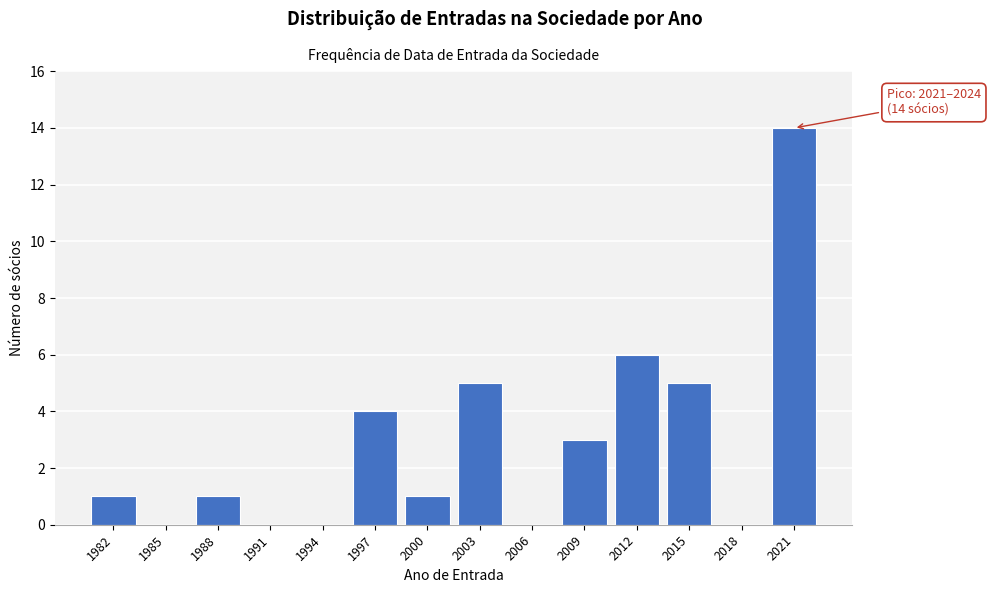

Reading right to left, list all the values displayed in this chart.

2021=14	2018=0	2015=5	2012=6	2009=3	2006=0	2003=5	2000=1	1997=4	1994=0	1991=0	1988=1	1985=0	1982=1